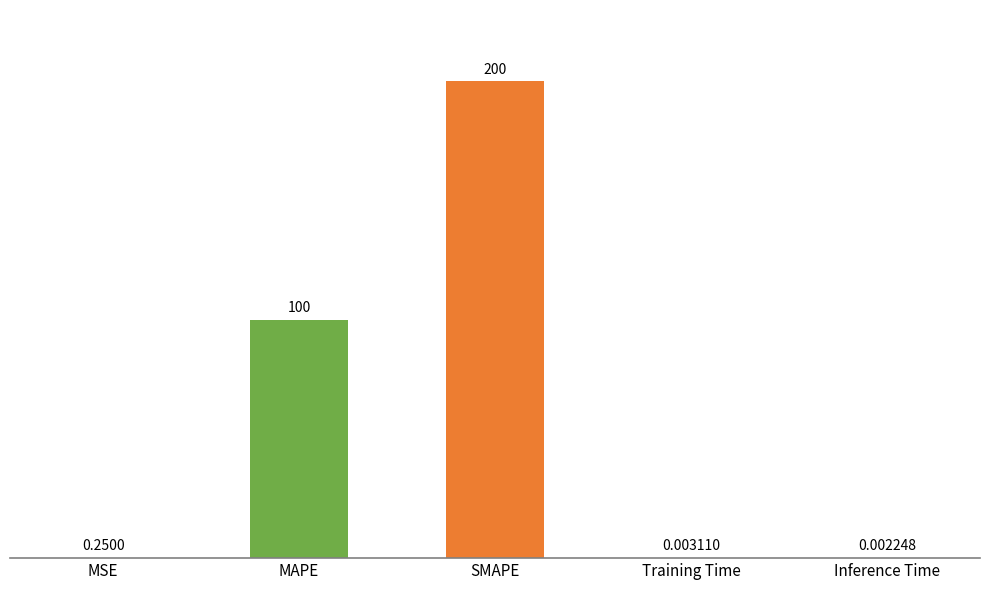

At which category does the chart reach its peak across all series?

SMAPE